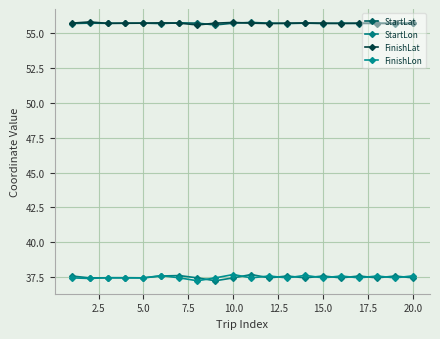

At how many categories does at least one series exceed 50?

20